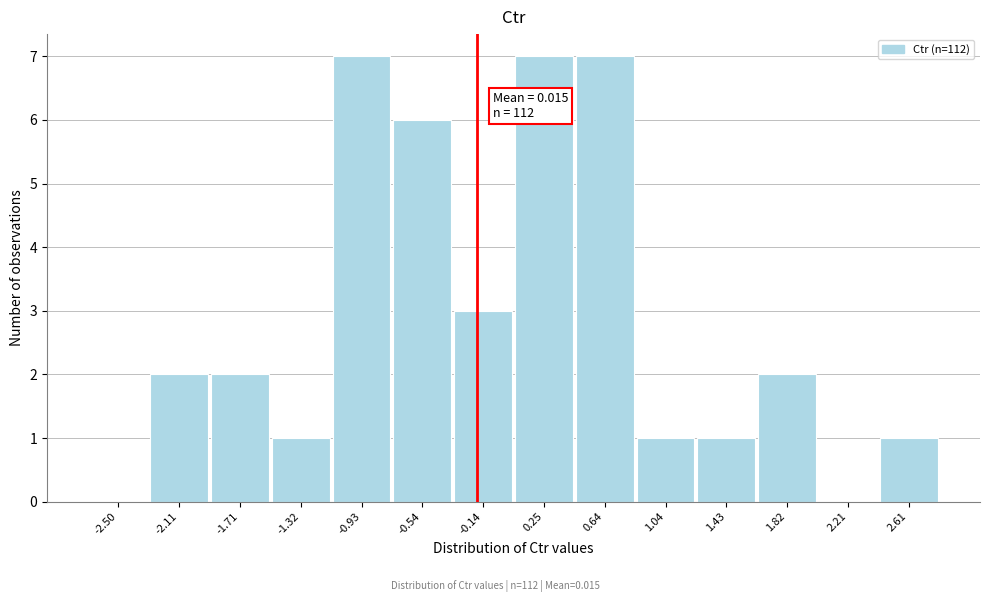

Reading left to right, extract all data points from this chart.

-2.50=0	-2.11=2	-1.71=2	-1.32=1	-0.93=7	-0.54=6	-0.14=3	0.25=7	0.64=7	1.04=1	1.43=1	1.82=2	2.21=0	2.61=1